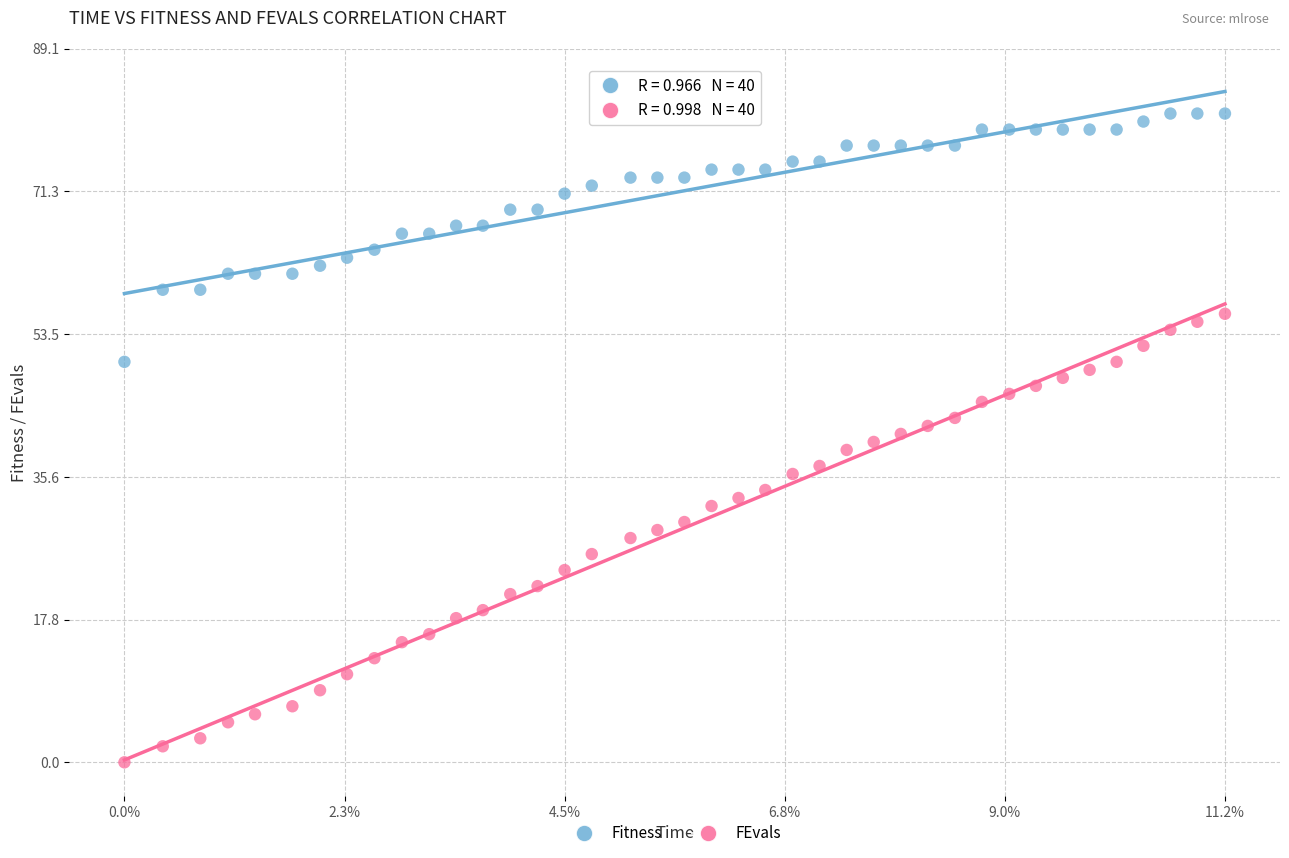

Which series contains the highest Y value?

Fitness